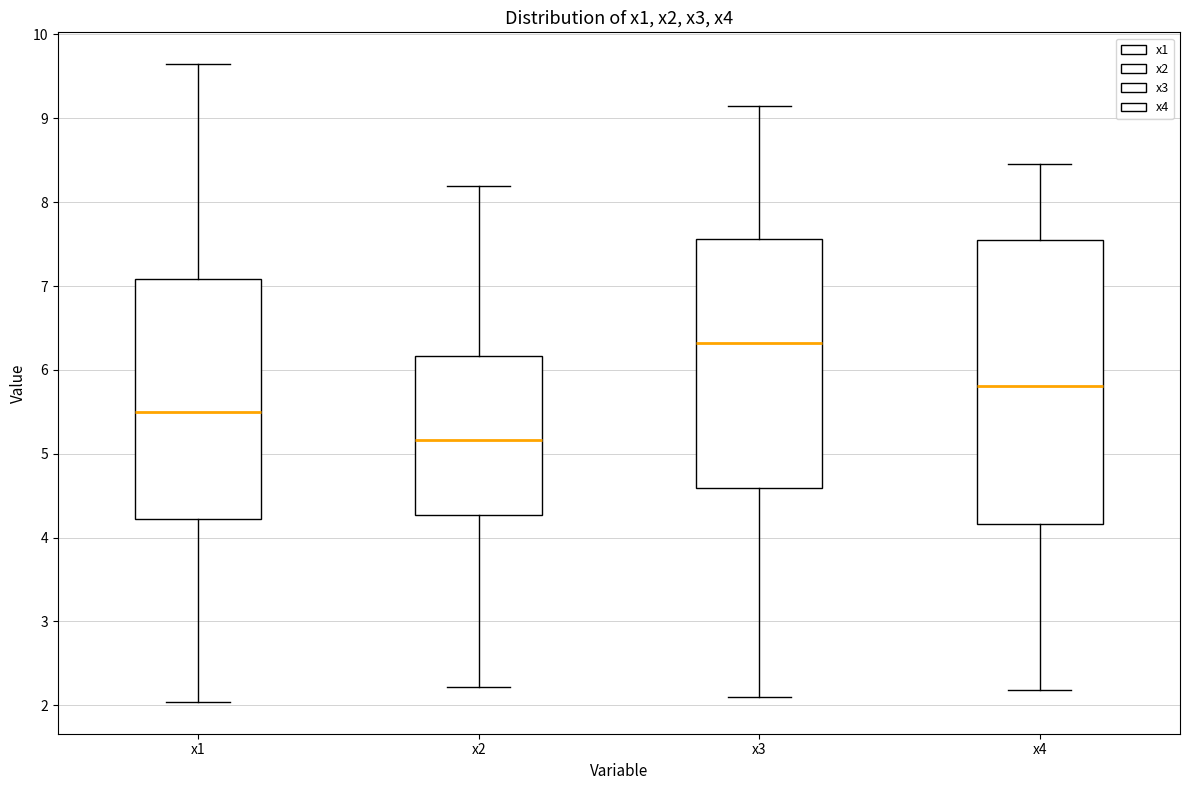

Reading left to right, read every box against the y-axis: the position of its median line, the range the box covers, and the ends of its whiskers. The values are not printed on the chart, so give them approximately, as read against the axis.

x1: median 5.5, box 4.2 to 7.1, whiskers 2.0 to 9.6
x2: median 5.2, box 4.3 to 6.2, whiskers 2.2 to 8.2
x3: median 6.3, box 4.6 to 7.6, whiskers 2.1 to 9.1
x4: median 5.8, box 4.2 to 7.5, whiskers 2.2 to 8.5